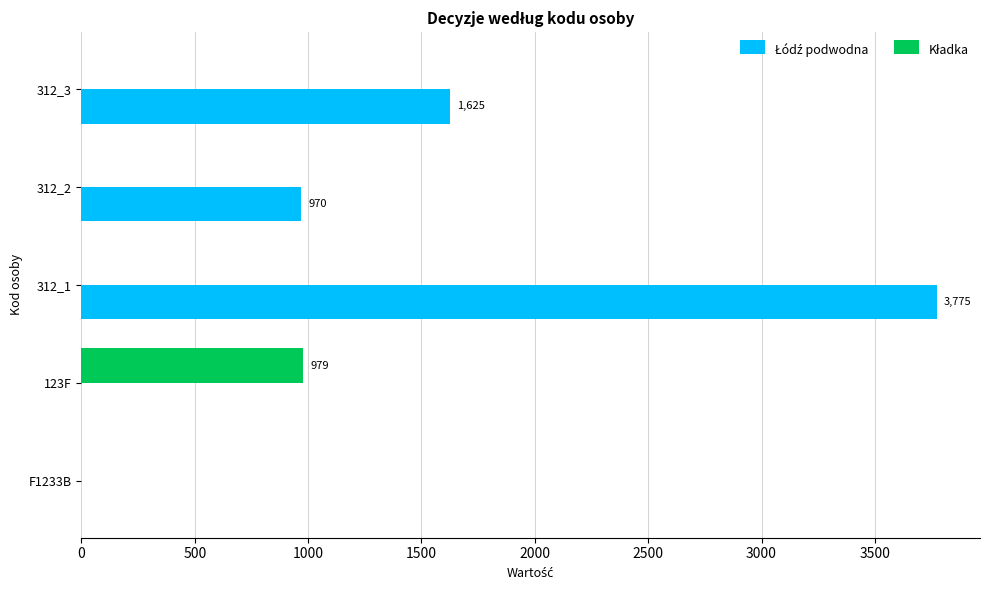

What is the greatest value displayed?

3775